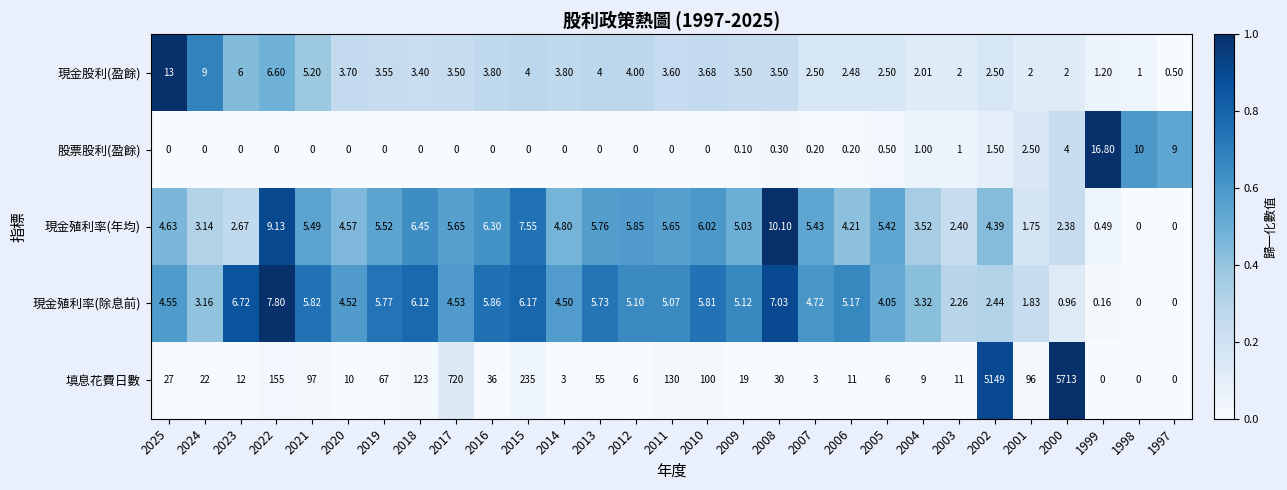

Is the value of 現金股利(盈餘) at 2006 greater than the value of 填息花費日數 at 2018?

No